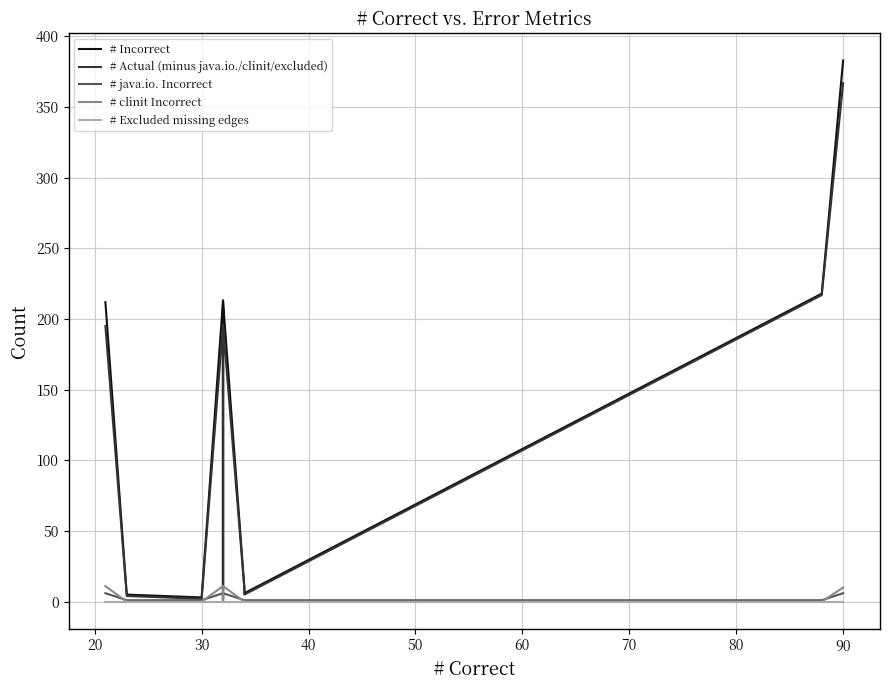

How many lines are shown in the chart?

5